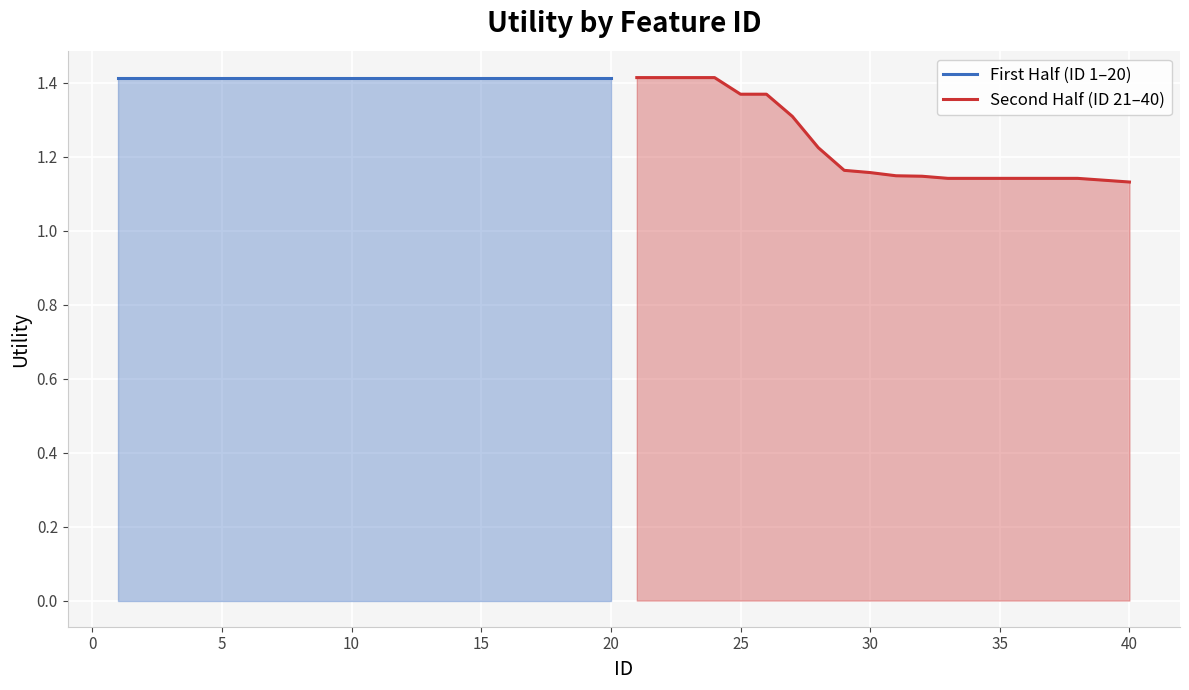

True or false: First Half (ID 1–20) and Second Half (ID 21–40) intersect in this chart.

False